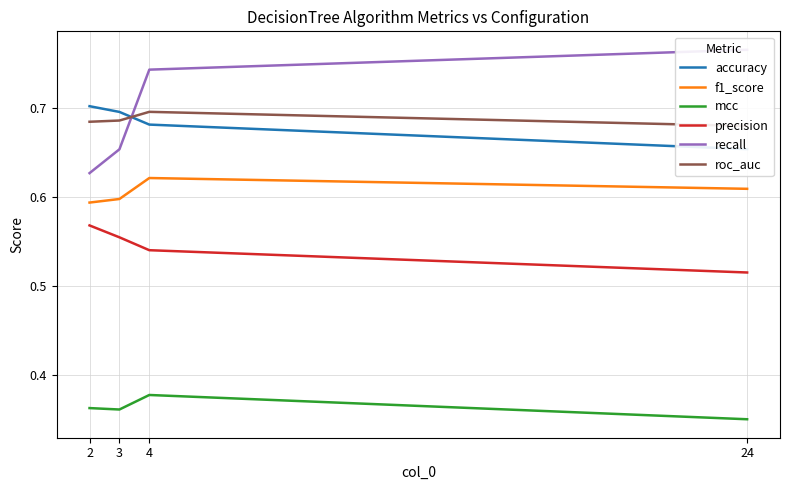

True or false: accuracy and f1_score cross at least once.

False